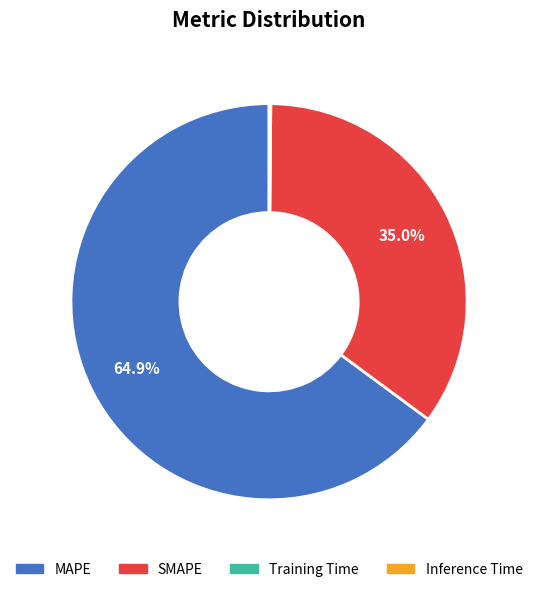

Combined, do SMAPE and MAPE account for over 50%?

Yes